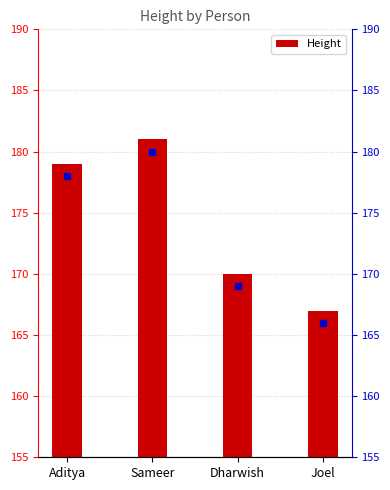

What is the smallest value displayed?

167